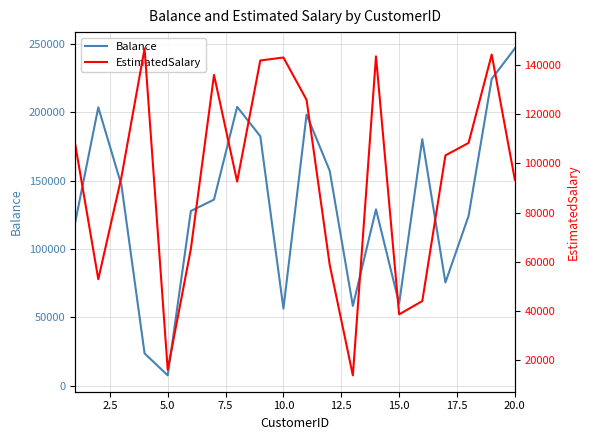

What is the lowest value of the Balance series?

7463.4